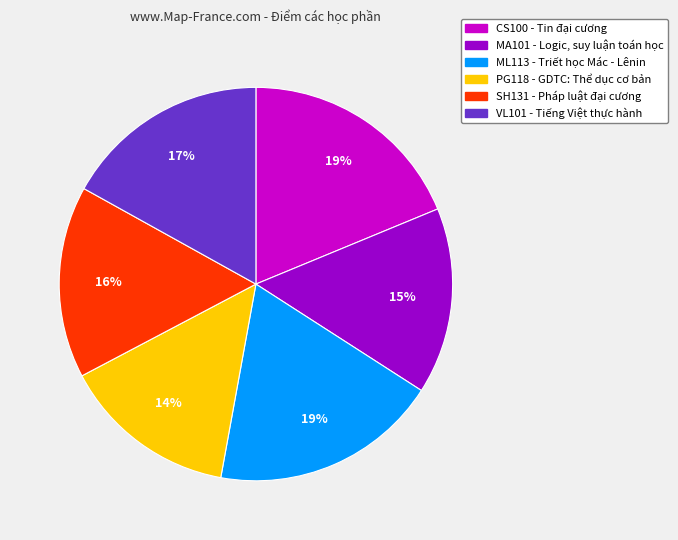

Is there a majority slice in this chart?

No